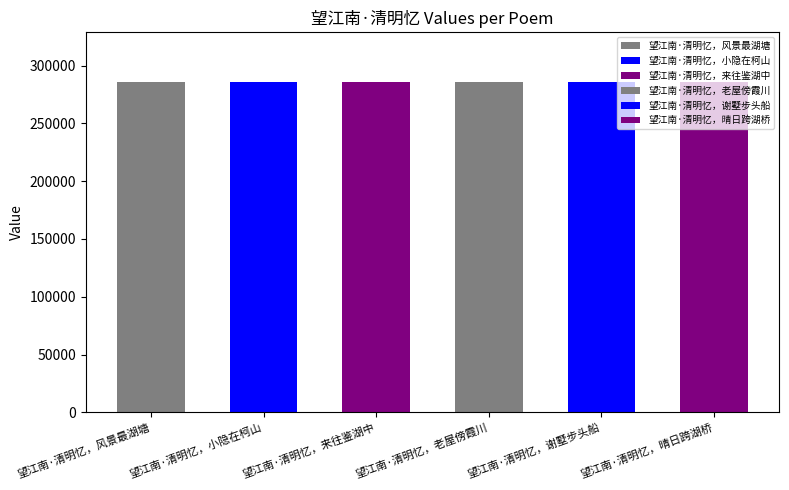

Where does the data first go above 285866?

望江南·清明忆，来往鉴湖中